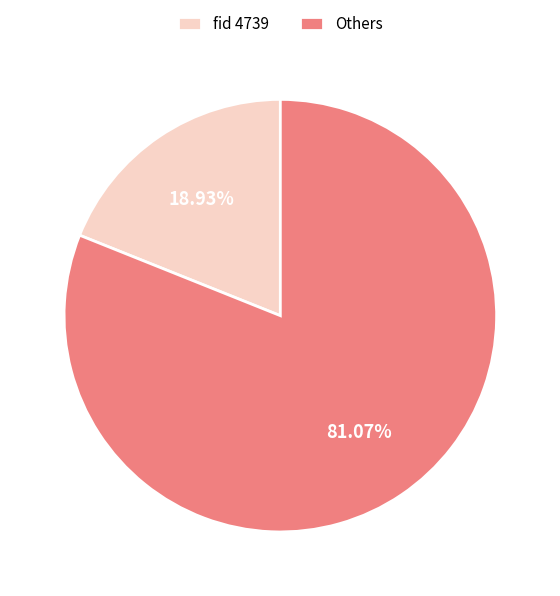

Rank the categories by value from lowest to highest.

fid 4739, Others